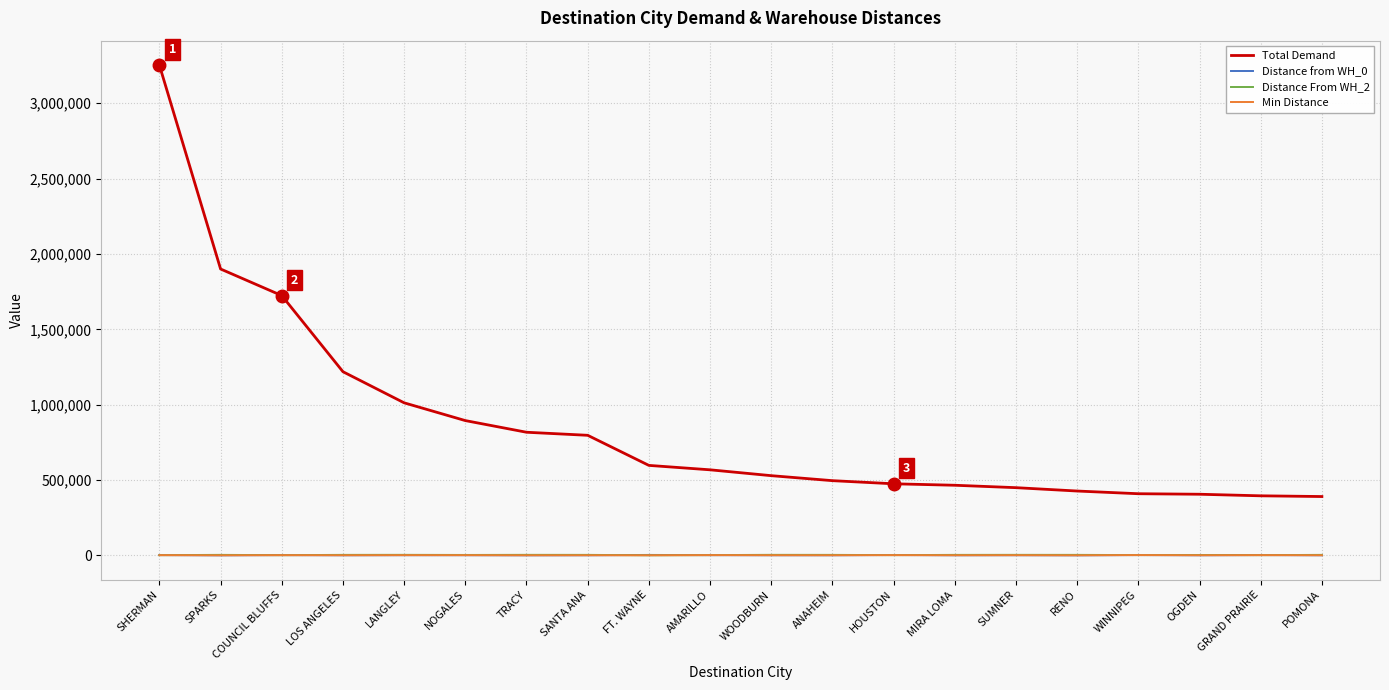

At which label does Min Distance first exceed 772?

SHERMAN